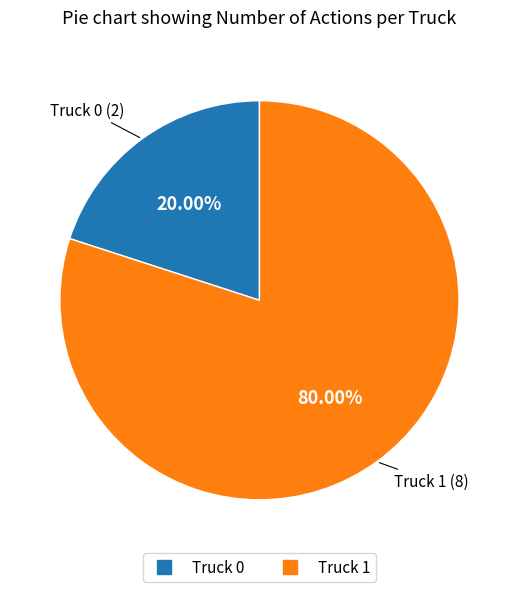

What is the total percentage of Truck 1 and Truck 0?

100.0%